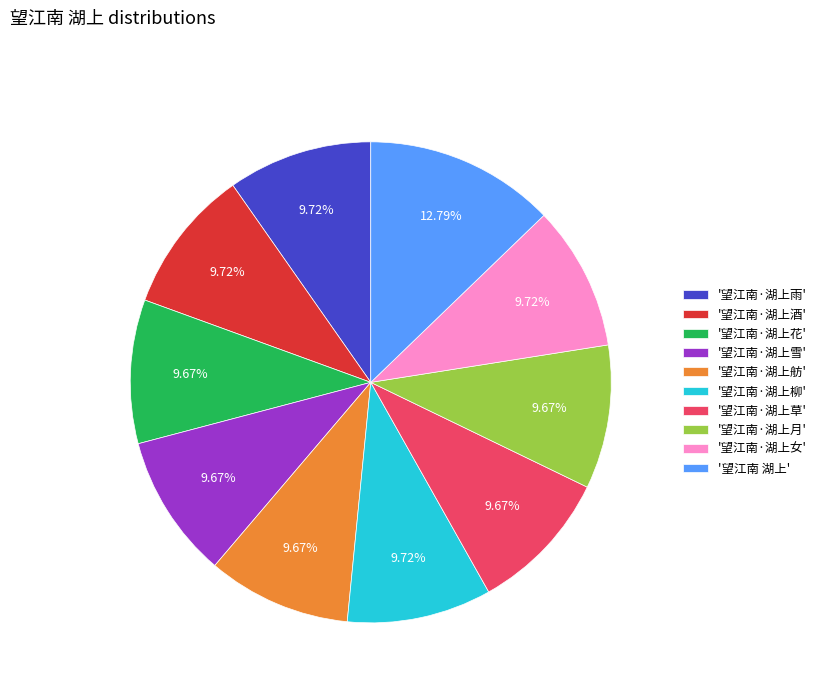

What is the largest slice in the pie chart?

'望江南 湖上'